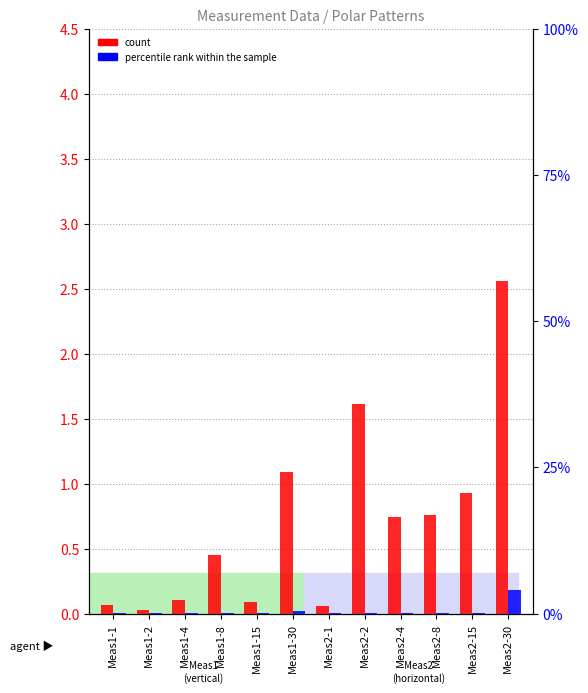

True or false: percentile rank within the sample has a value of 0.0 at Meas2-4.

False